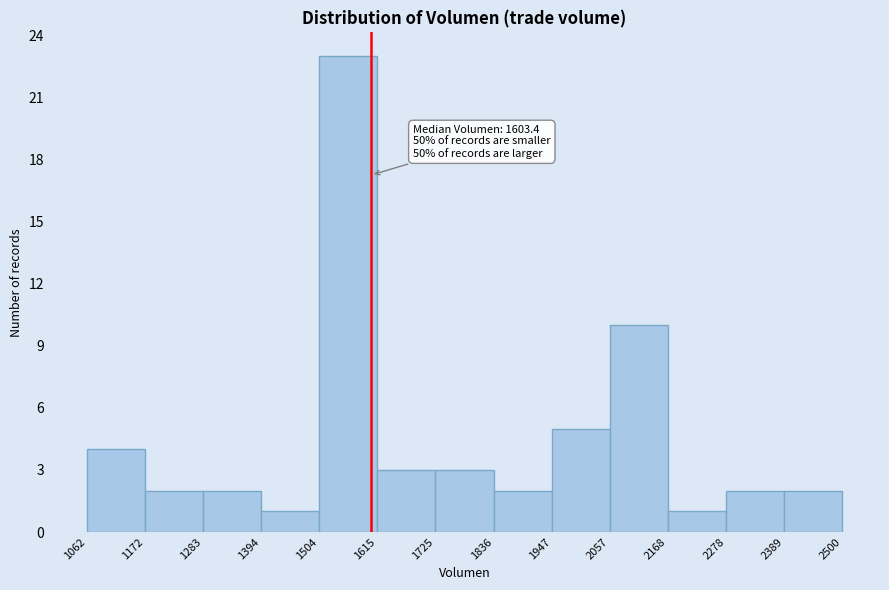

Over which range of the x-axis is the bar tallest?

1504 to 1615